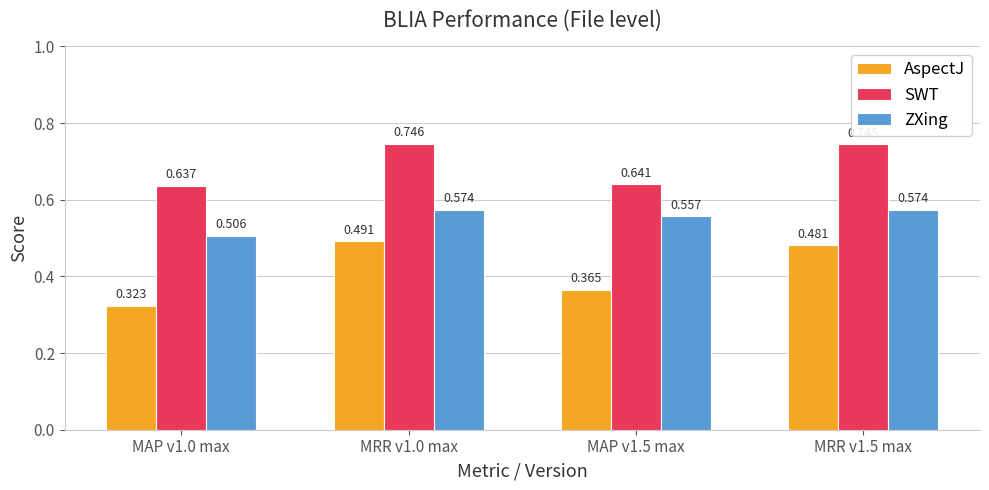

What is the difference between the second highest and second lowest values in the AspectJ series?

0.1